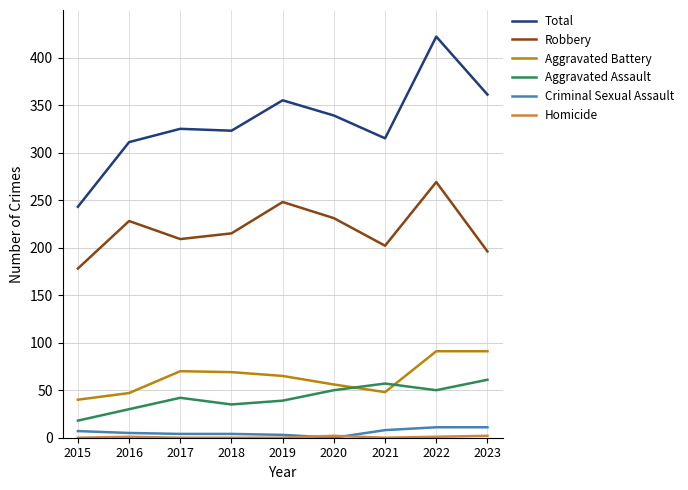

What is the spread (max minus min) of values at 2017?

325